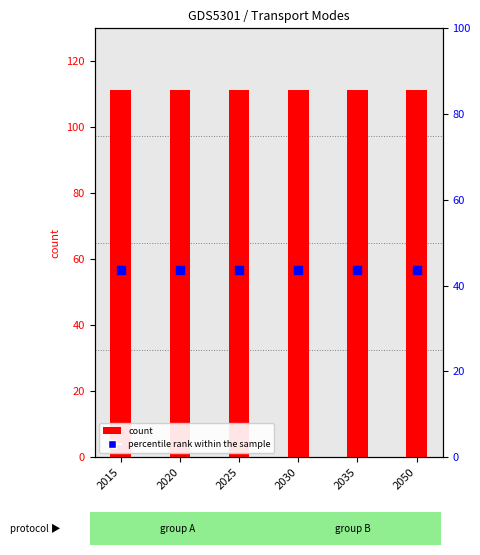

Is the value of count at 2020 greater than the value of percentile rank within the sample at 2025?

Yes